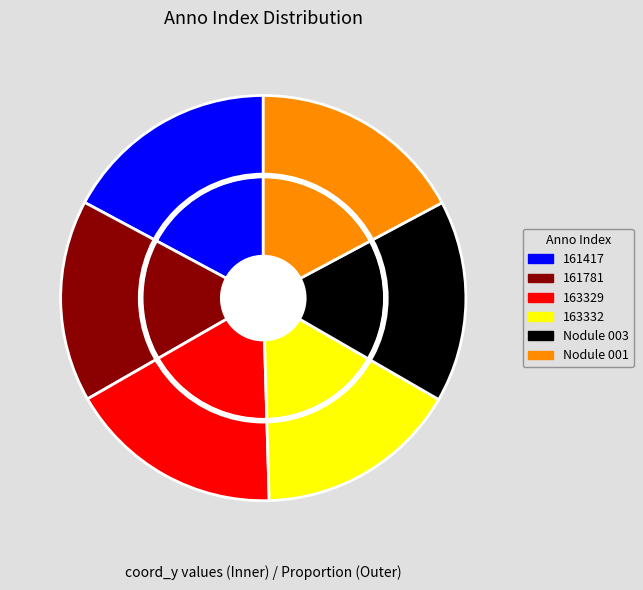

Is it true that 161781 is 16% of the pie?

True